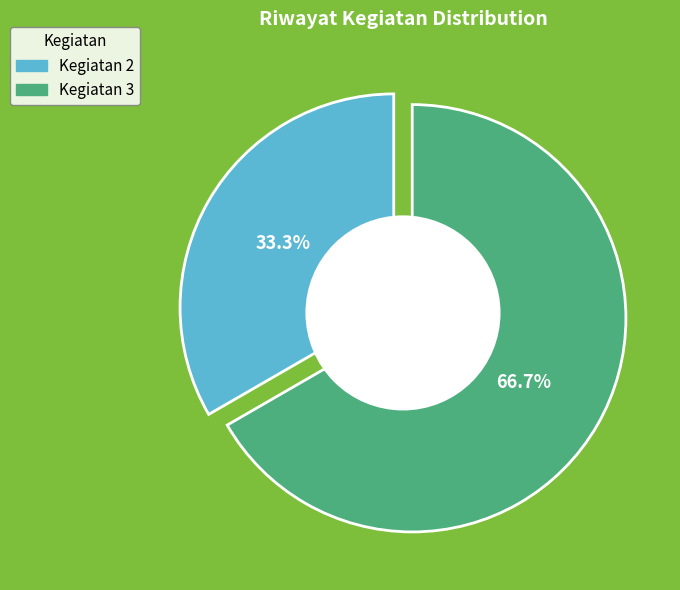

Is there a majority slice in this chart?

Yes